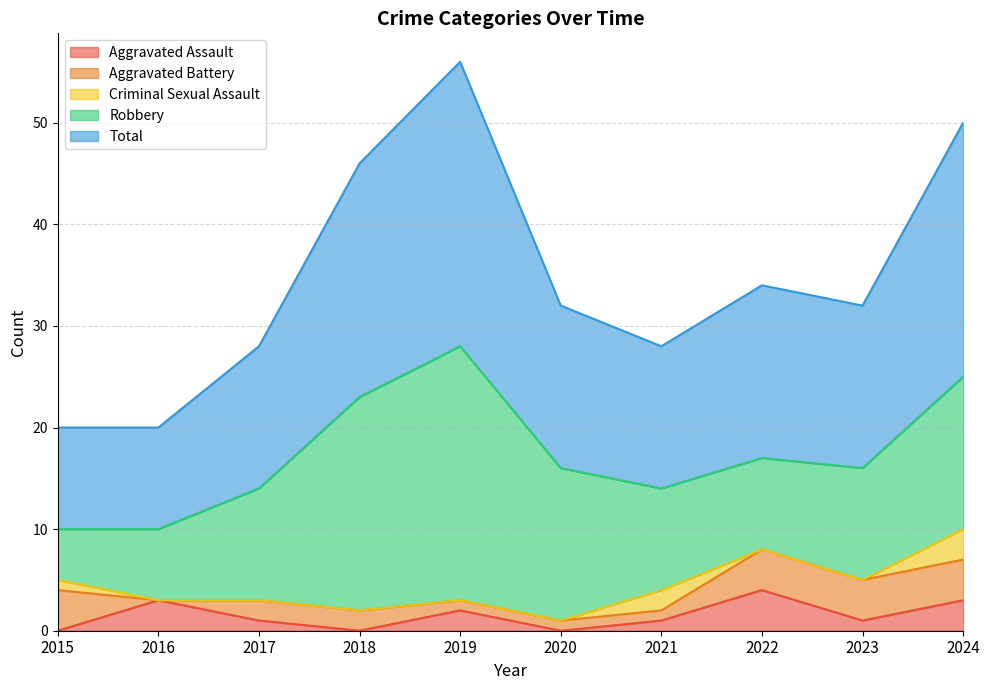

Which series changed the most between 2020 and 2024?

Total